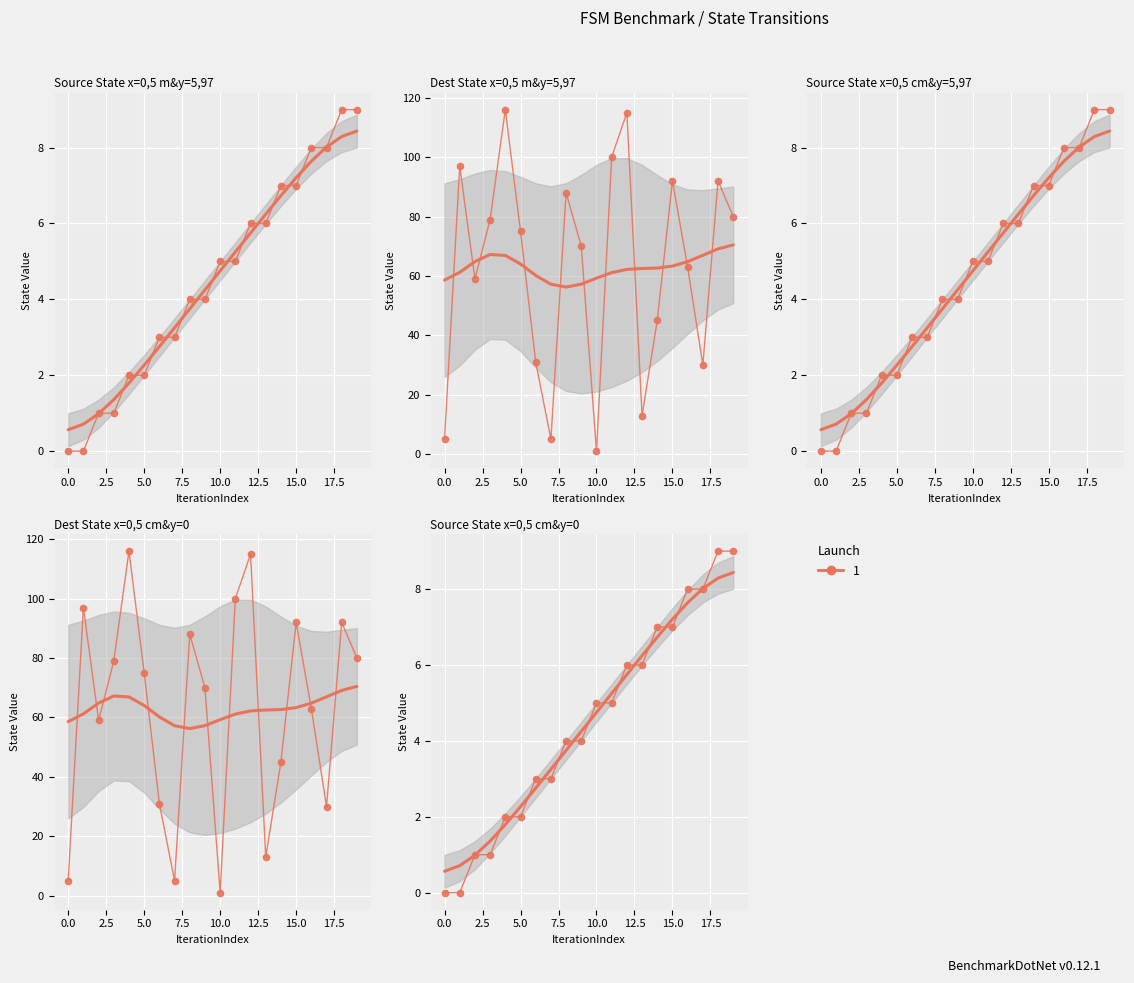

What is the difference between the maximum and minimum values in the destination_state series?

115